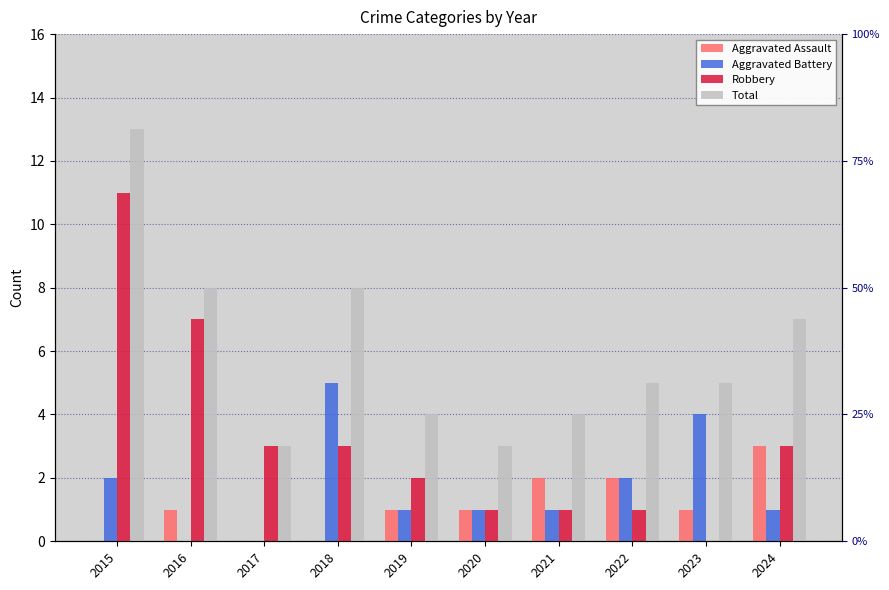

Is it true that Robbery equals 4 at 2015?

False